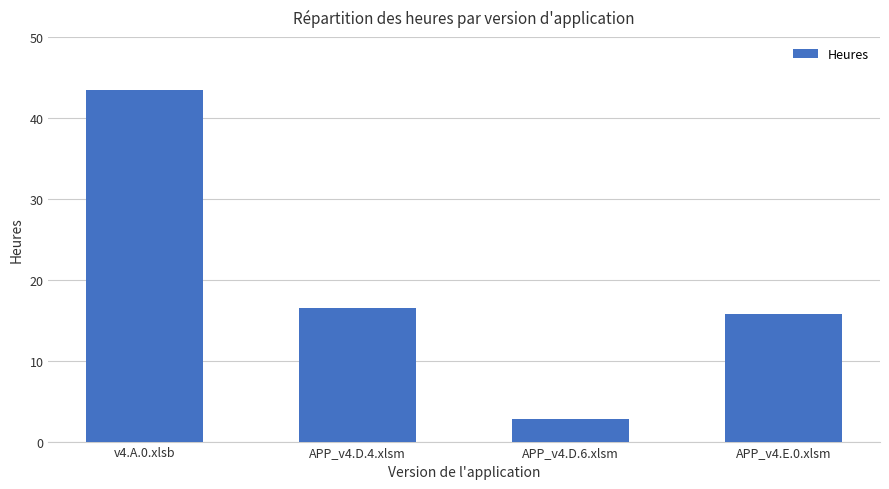

List the labels in order of value, smallest first.

APP_v4.D.6.xlsm, APP_v4.E.0.xlsm, APP_v4.D.4.xlsm, v4.A.0.xlsb